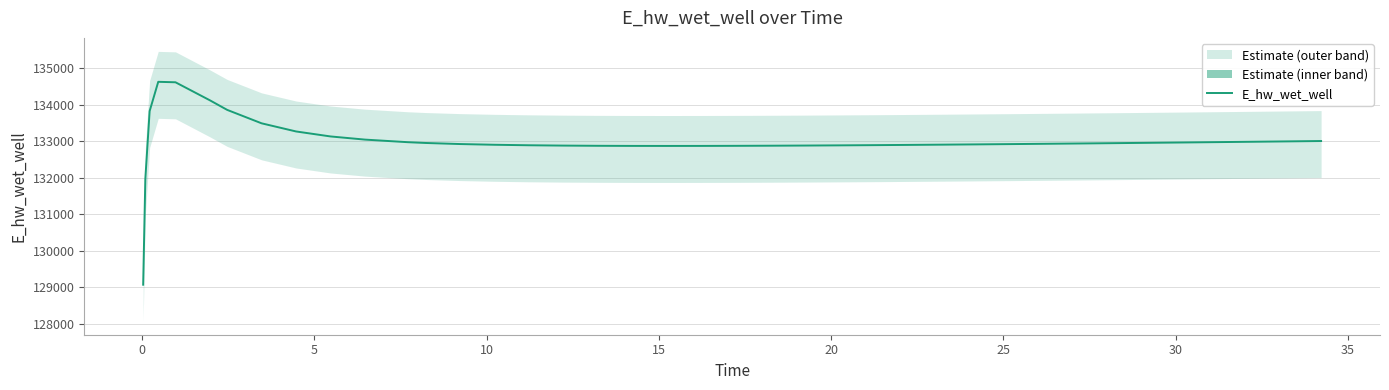

Does the chart have visible grid lines?

Yes